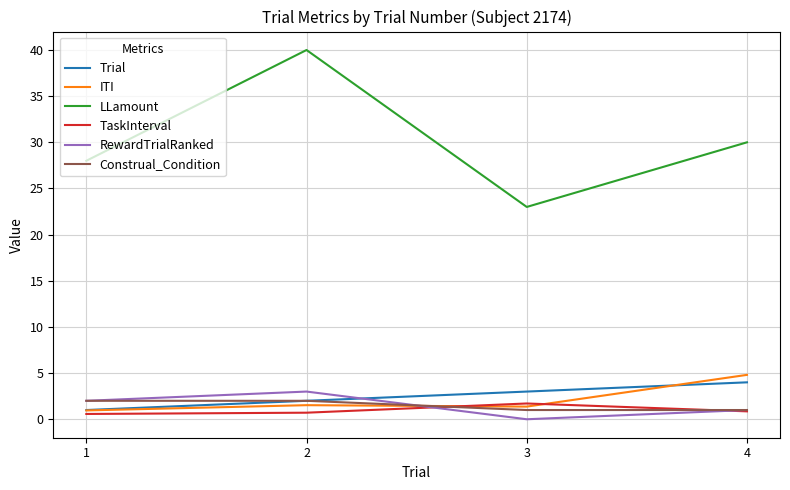

Is it true that Trial equals 3.0 at 3?

True